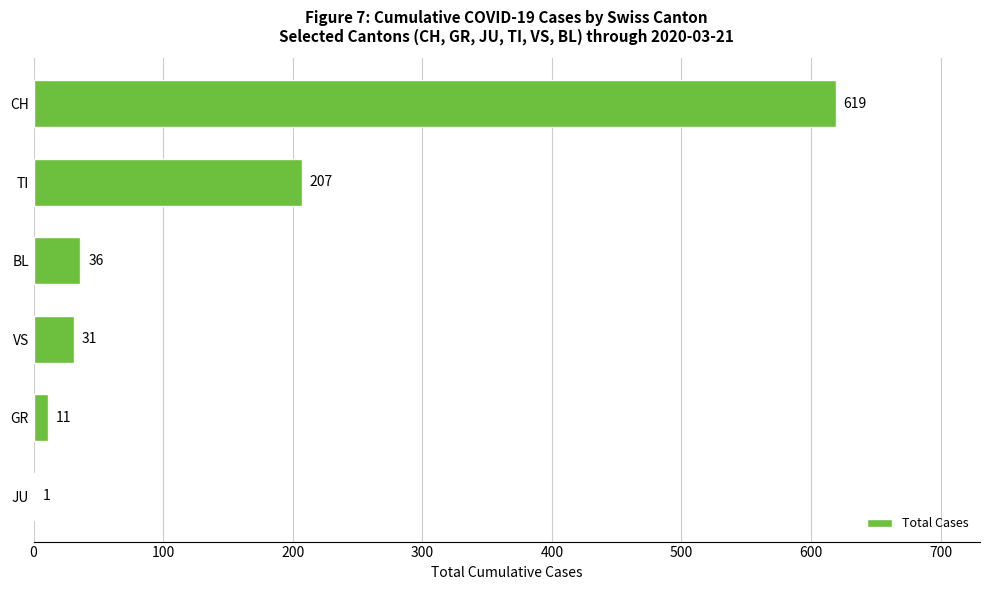

What is the change in value from VS to JU?

-30